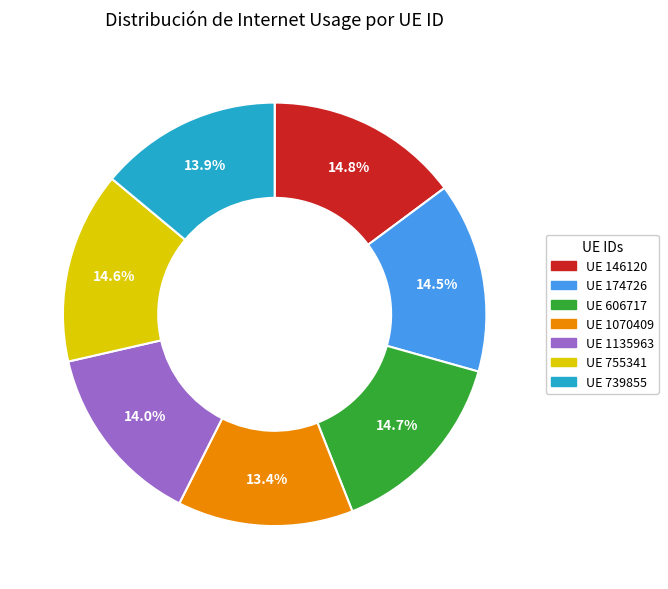

Does any single category account for the majority?

No